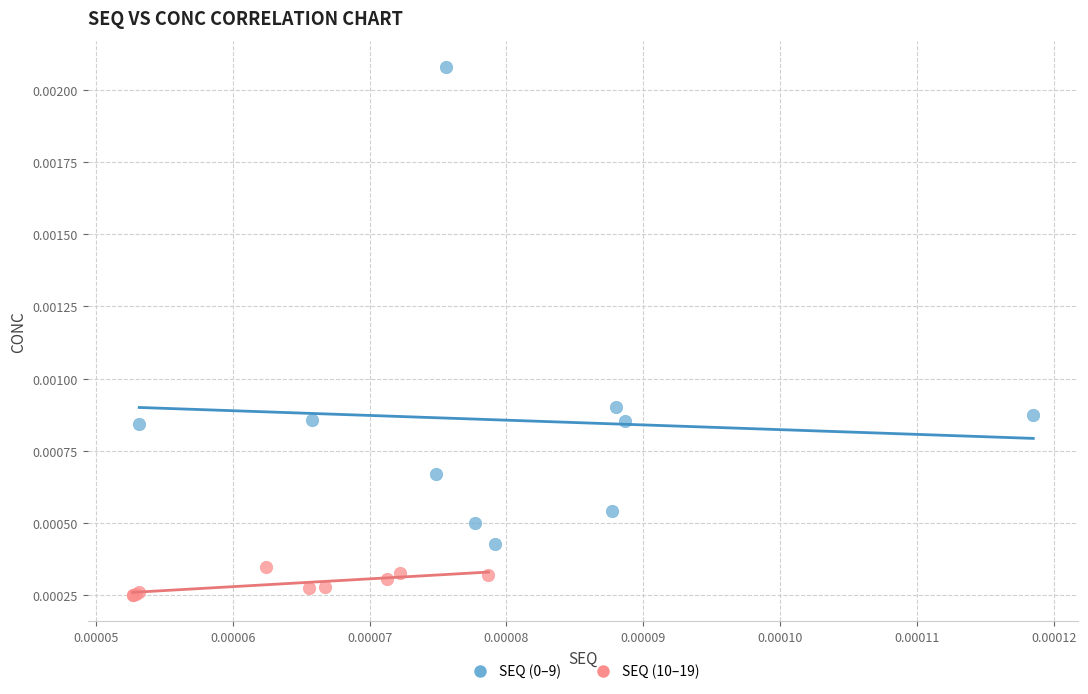

Which series reaches the minimum Y coordinate?

SEQ (10–19)